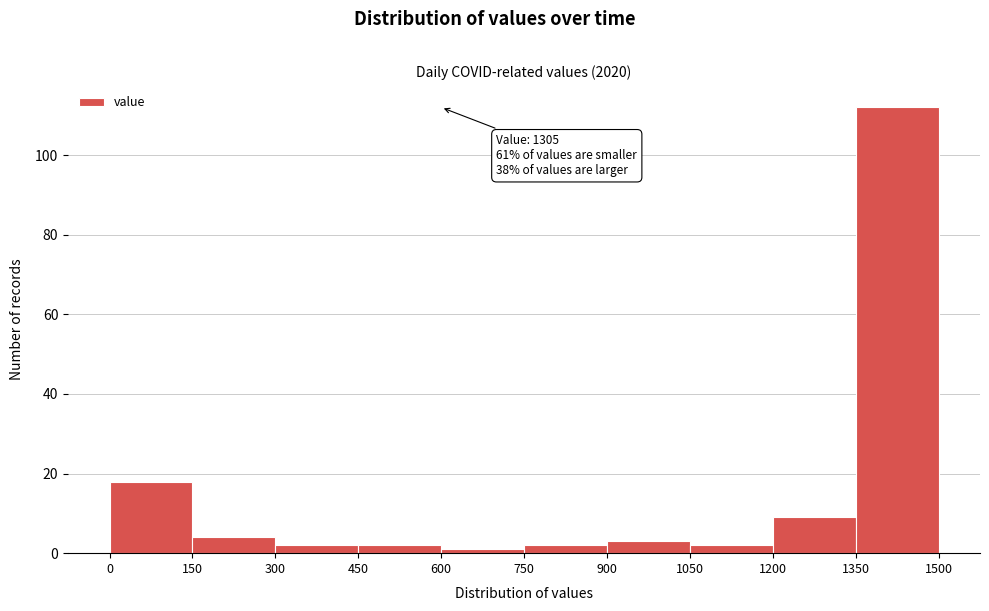

Over which range of the x-axis is the bar tallest?

1350 to 1500